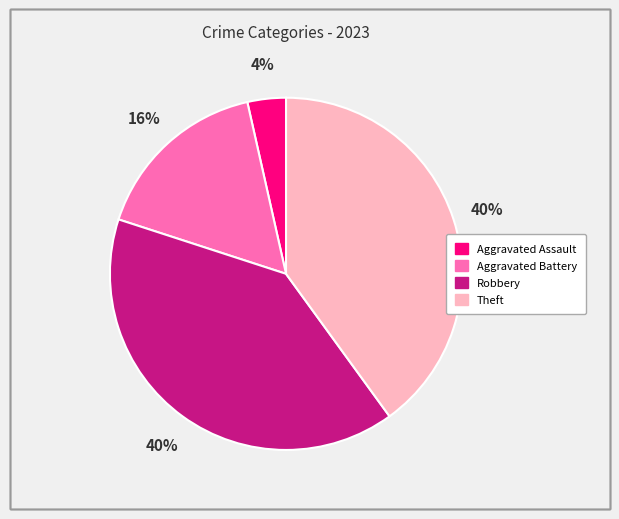

To the nearest percent, what is the average slice percentage?

25%